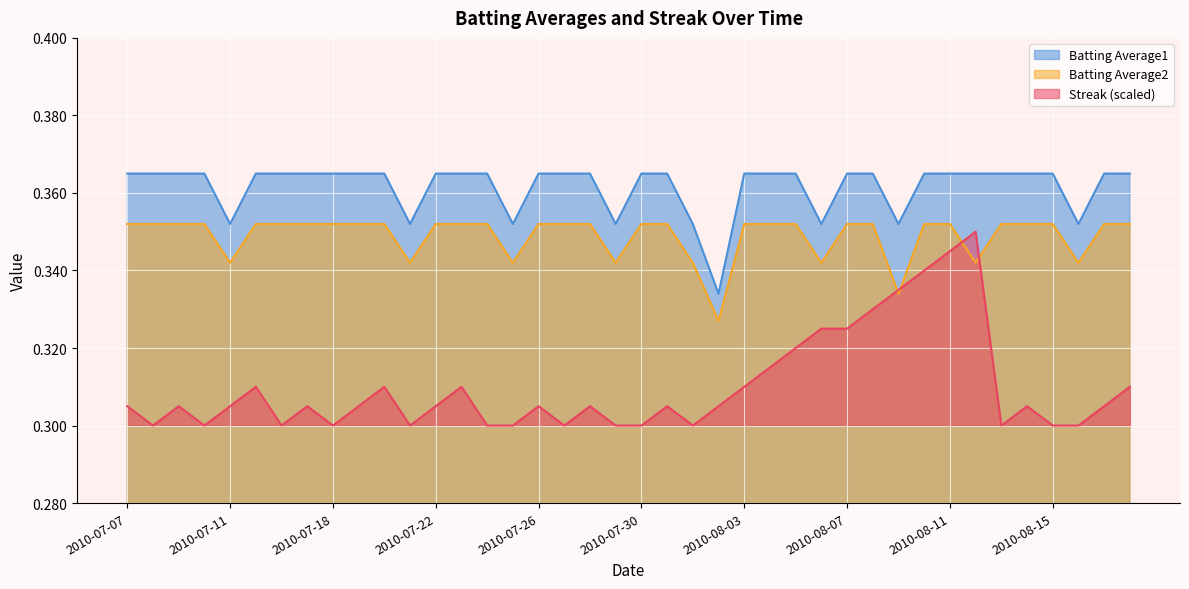

Between 2010-08-02 and 2010-07-21, which is larger?

2010-08-02